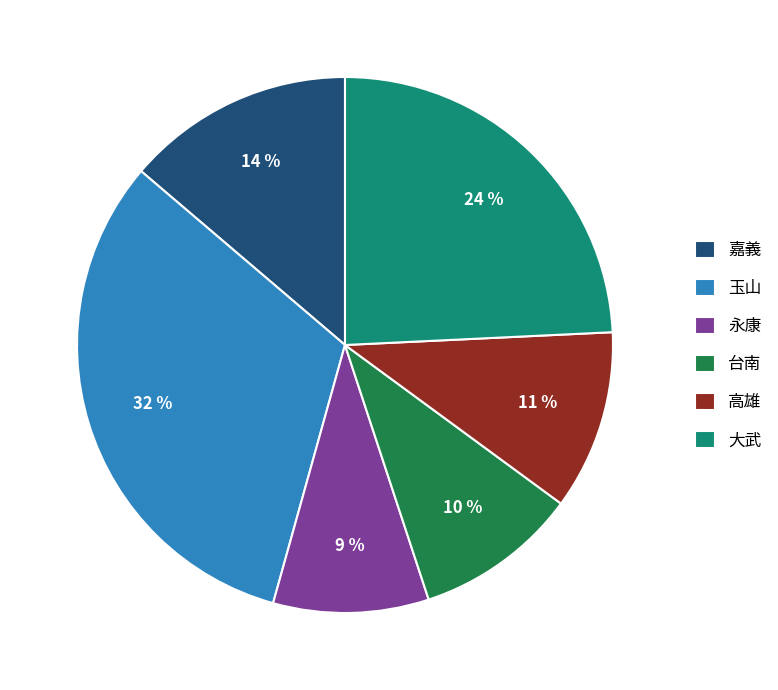

The 大武 slice represents 31% of the pie. True or false?

False